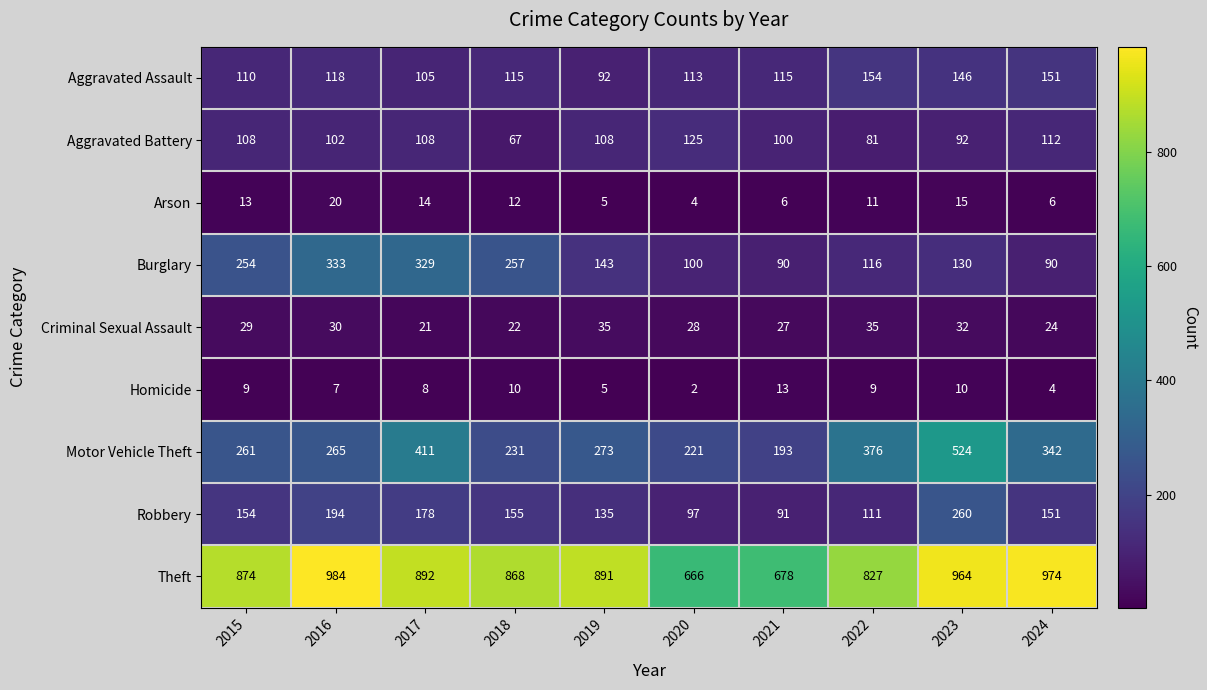

At which category does the chart reach its peak across all series?

2016